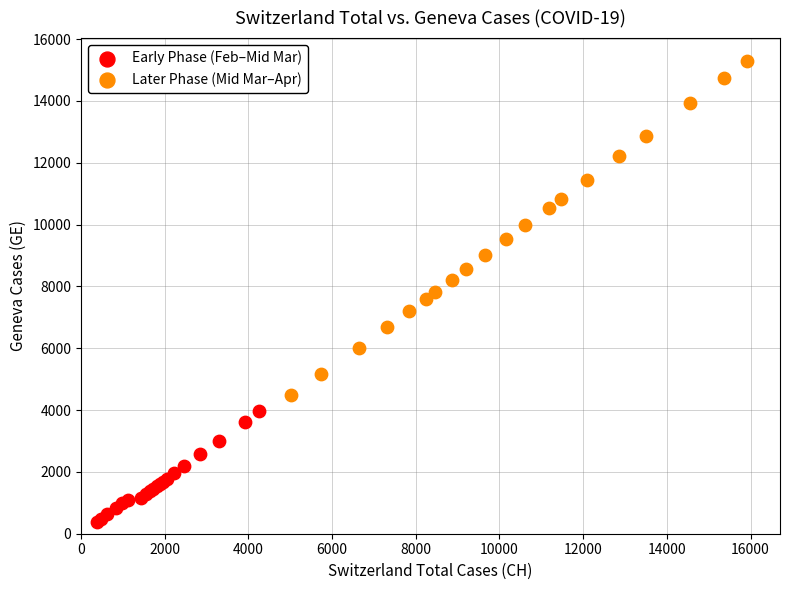

Which series reaches the minimum Y coordinate?

Early Phase (Feb–Mid Mar)